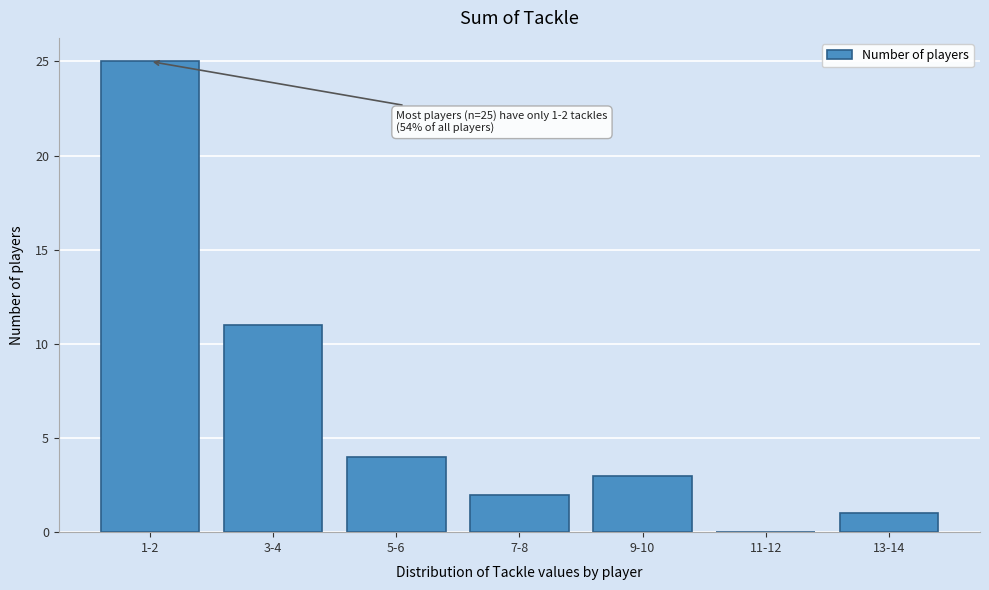

Reading left to right, transcribe all the data shown in this chart.

1-2=25	3-4=11	5-6=4	7-8=2	9-10=3	11-12=0	13-14=1